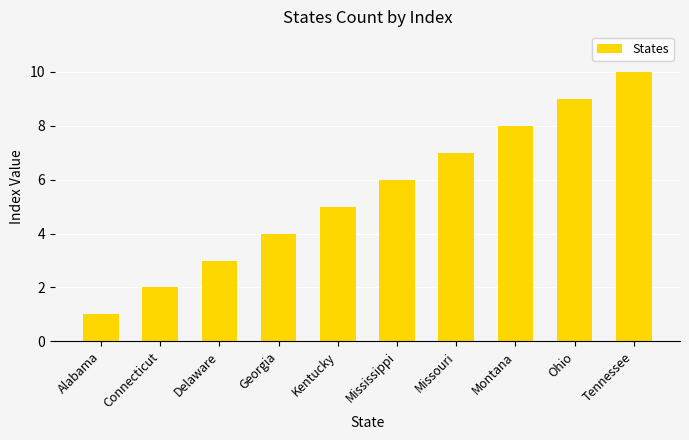

What is the label of the 4th bar from the left?

Georgia